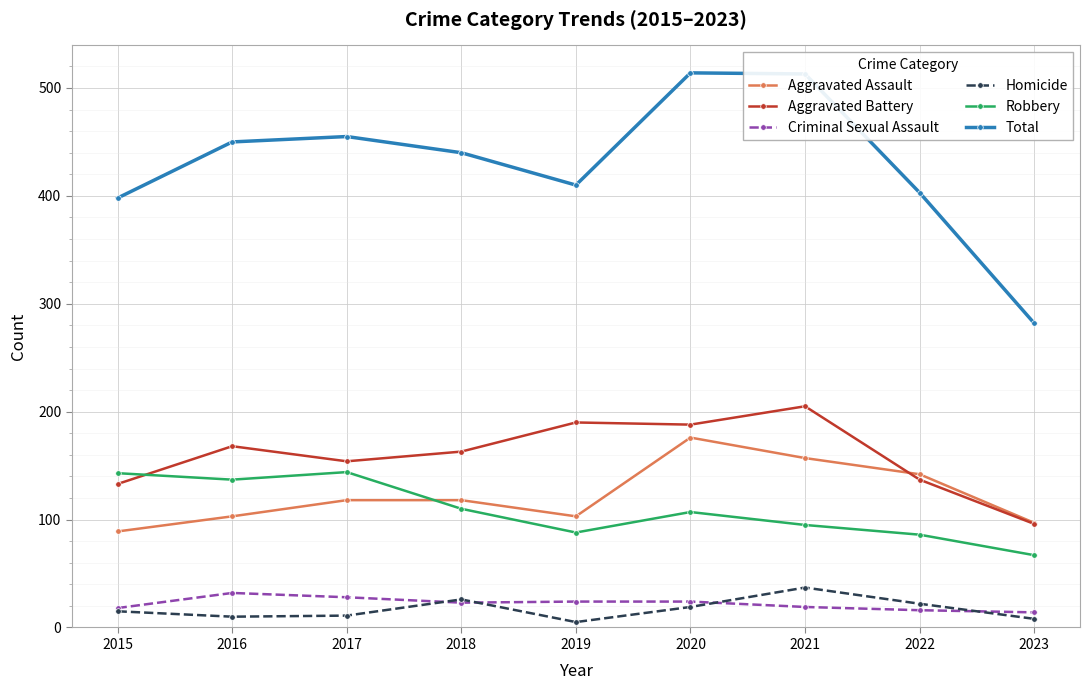

Is it true that Homicide equals 19 at 2020?

True